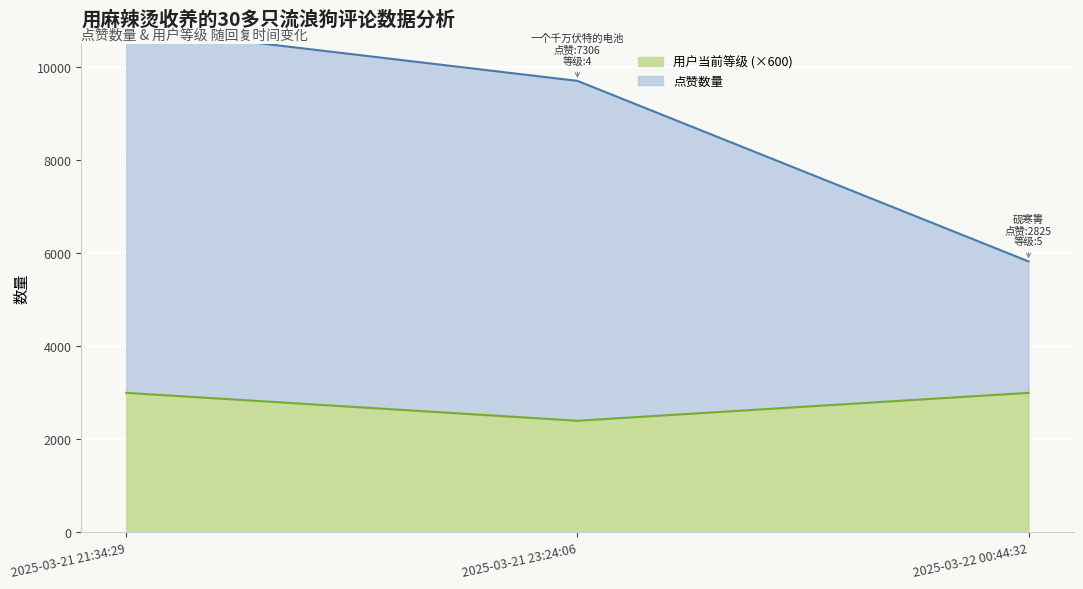

What is the average value of the 用户当前等级 series?

2800